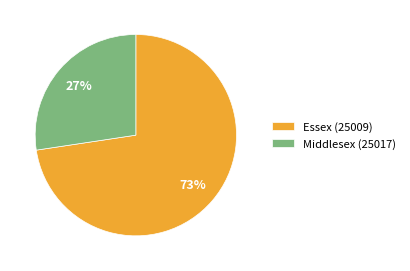

How many slices are in this pie chart?

2